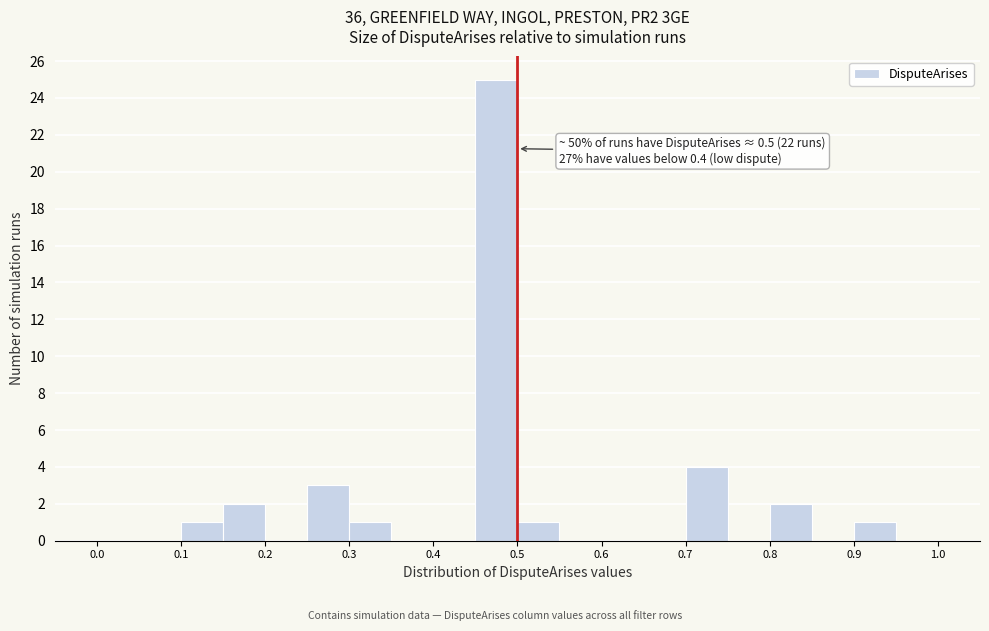

Over which range of the x-axis is the bar tallest?

0.45 to 0.50